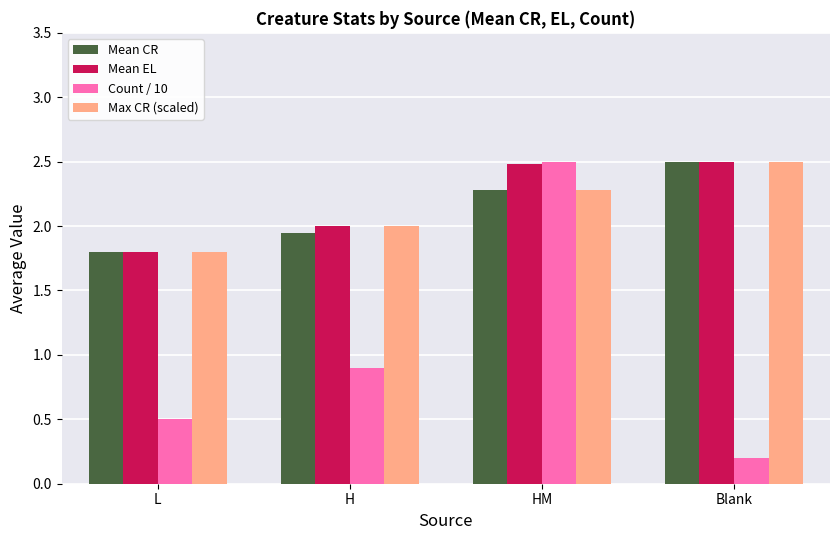

The value of Count / 10 at L is 0.9. True or false?

False